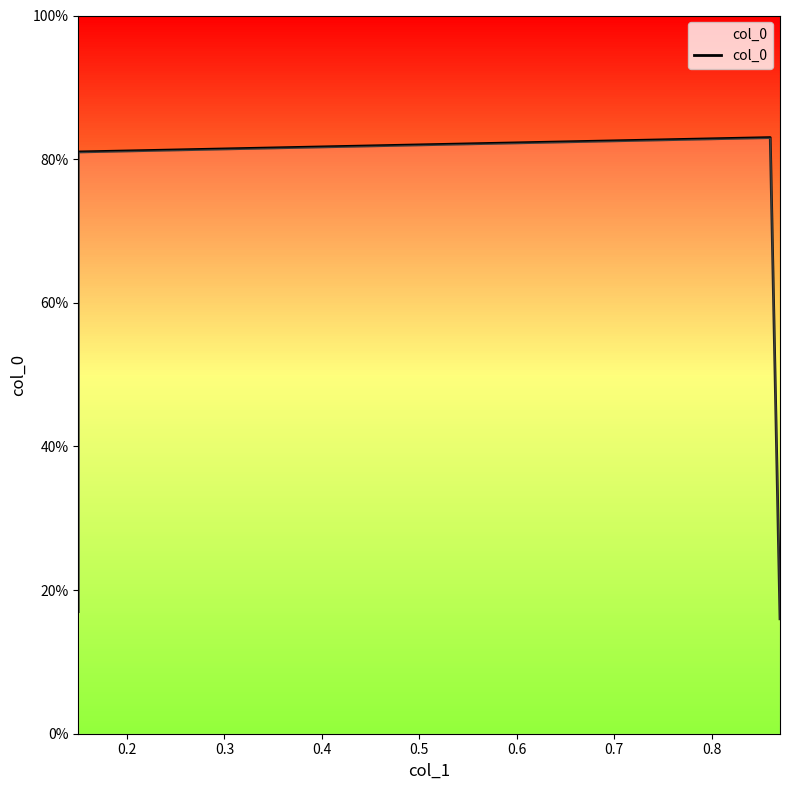

How many points are higher than both their immediate neighbors (excluding endpoints)?

1